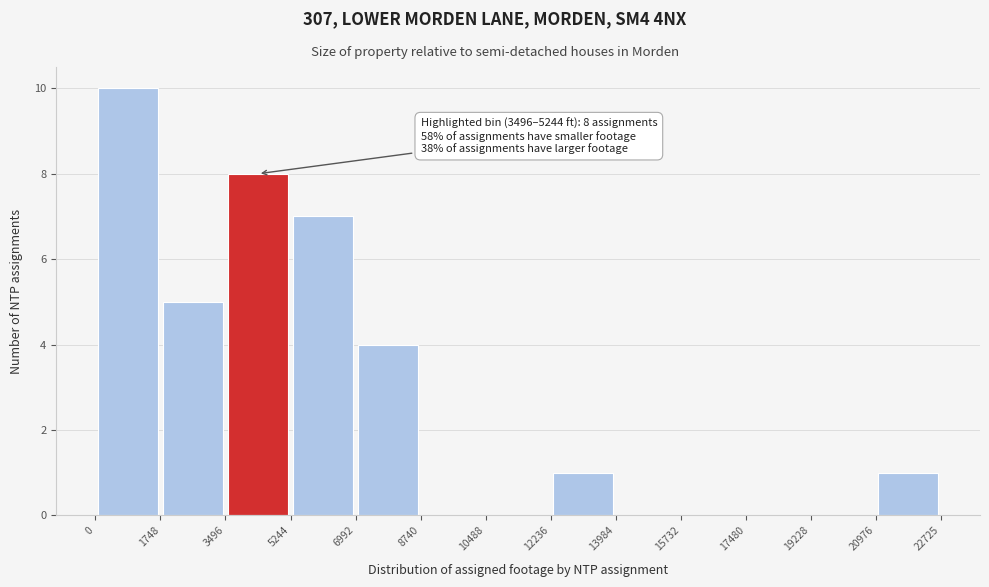

Which range on the x-axis has the tallest bar?

0 to 1748